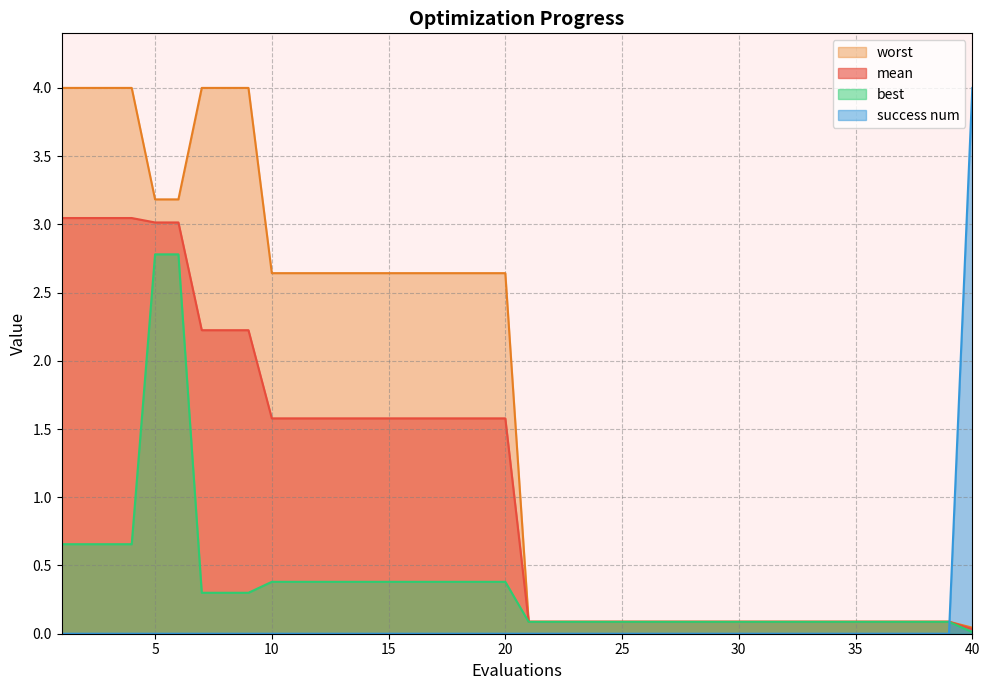

Reading left to right, what are all the values shown in this chart?

mean: 1=3.0	2=3.0	3=3.0	4=3.0	5=3.0	6=3.0	7=2.2	8=2.2	9=2.2	10=1.6	11=1.6	12=1.6	13=1.6	14=1.6	15=1.6	16=1.6	17=1.6	18=1.6	19=1.6	20=1.6	21=0.1	22=0.1	23=0.1	24=0.1	25=0.1	26=0.1	27=0.1	28=0.1	29=0.1	30=0.1	31=0.1	32=0.1	33=0.1	34=0.1	35=0.1	36=0.1	37=0.1	38=0.1	39=0.1	40=0.0
best: 1=0.7	2=0.7	3=0.7	4=0.7	5=2.8	6=2.8	7=0.3	8=0.3	9=0.3	10=0.4	11=0.4	12=0.4	13=0.4	14=0.4	15=0.4	16=0.4	17=0.4	18=0.4	19=0.4	20=0.4	21=0.1	22=0.1	23=0.1	24=0.1	25=0.1	26=0.1	27=0.1	28=0.1	29=0.1	30=0.1	31=0.1	32=0.1	33=0.1	34=0.1	35=0.1	36=0.1	37=0.1	38=0.1	39=0.1	40=0.0
worst: 1=4.0	2=4.0	3=4.0	4=4.0	5=3.2	6=3.2	7=4.0	8=4.0	9=4.0	10=2.6	11=2.6	12=2.6	13=2.6	14=2.6	15=2.6	16=2.6	17=2.6	18=2.6	19=2.6	20=2.6	21=0.1	22=0.1	23=0.1	24=0.1	25=0.1	26=0.1	27=0.1	28=0.1	29=0.1	30=0.1	31=0.1	32=0.1	33=0.1	34=0.1	35=0.1	36=0.1	37=0.1	38=0.1	39=0.1	40=0.0
success num: 1=0.0	2=0.0	3=0.0	4=0.0	5=0.0	6=0.0	7=0.0	8=0.0	9=0.0	10=0.0	11=0.0	12=0.0	13=0.0	14=0.0	15=0.0	16=0.0	17=0.0	18=0.0	19=0.0	20=0.0	21=0.0	22=0.0	23=0.0	24=0.0	25=0.0	26=0.0	27=0.0	28=0.0	29=0.0	30=0.0	31=0.0	32=0.0	33=0.0	34=0.0	35=0.0	36=0.0	37=0.0	38=0.0	39=0.0	40=4.0